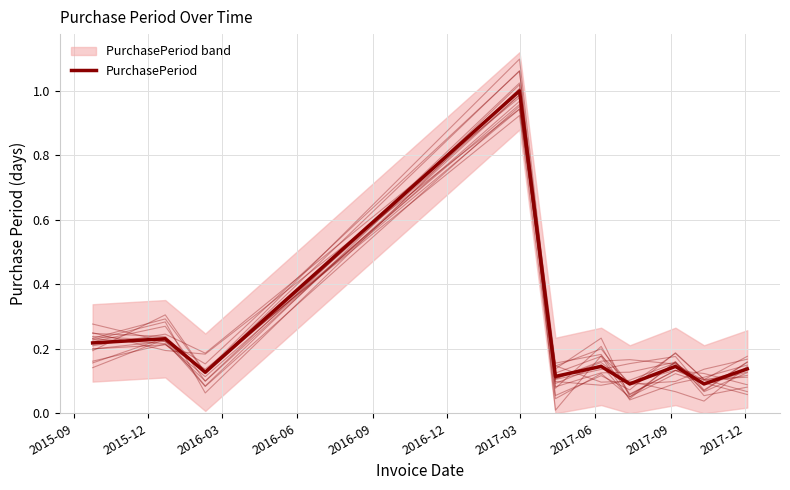

The value at 2016-03 is 0.2. True or false?

False